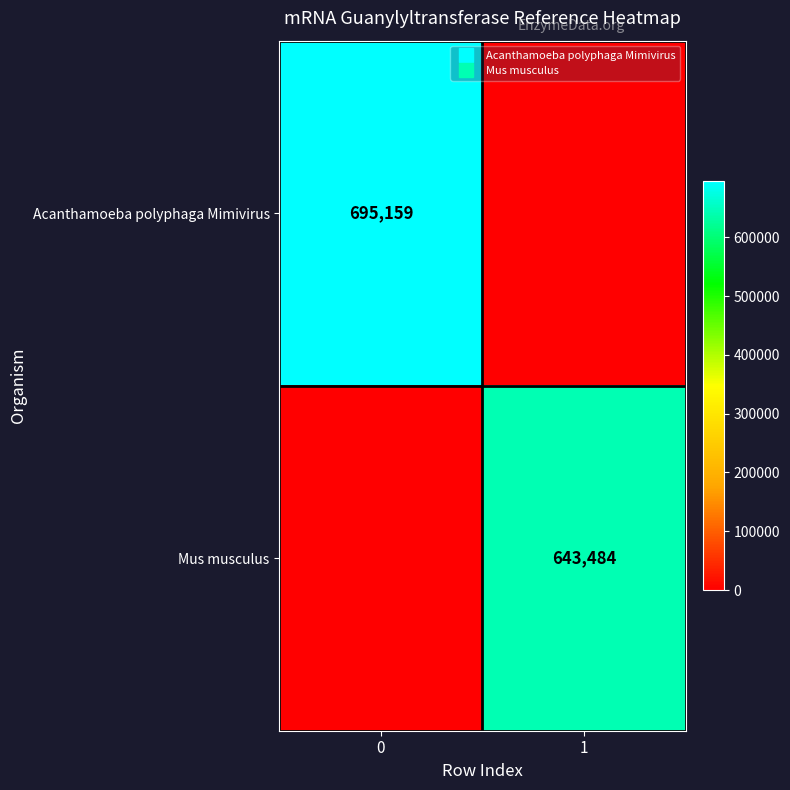

What is the total value across all series at 0?

695159